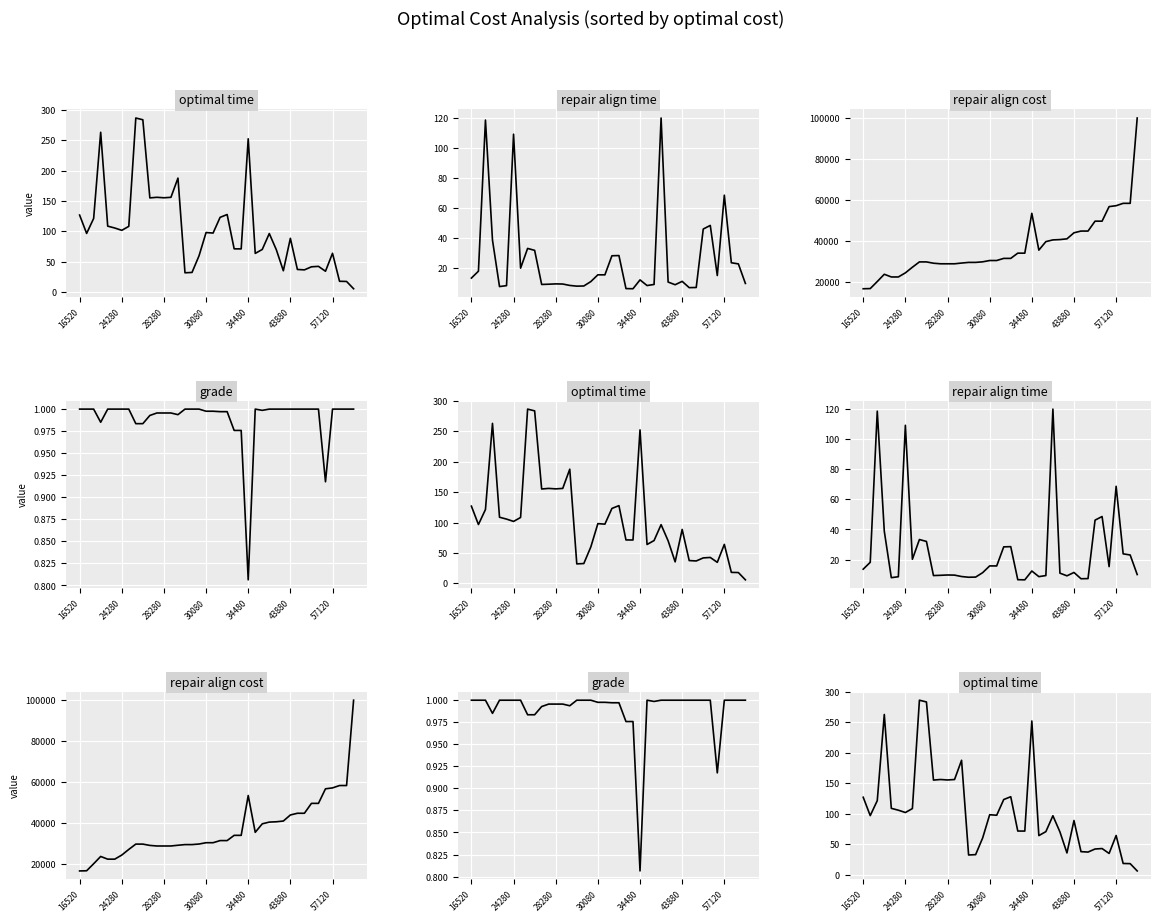

What is the value of the grade point at the 15th from the left?

1.0